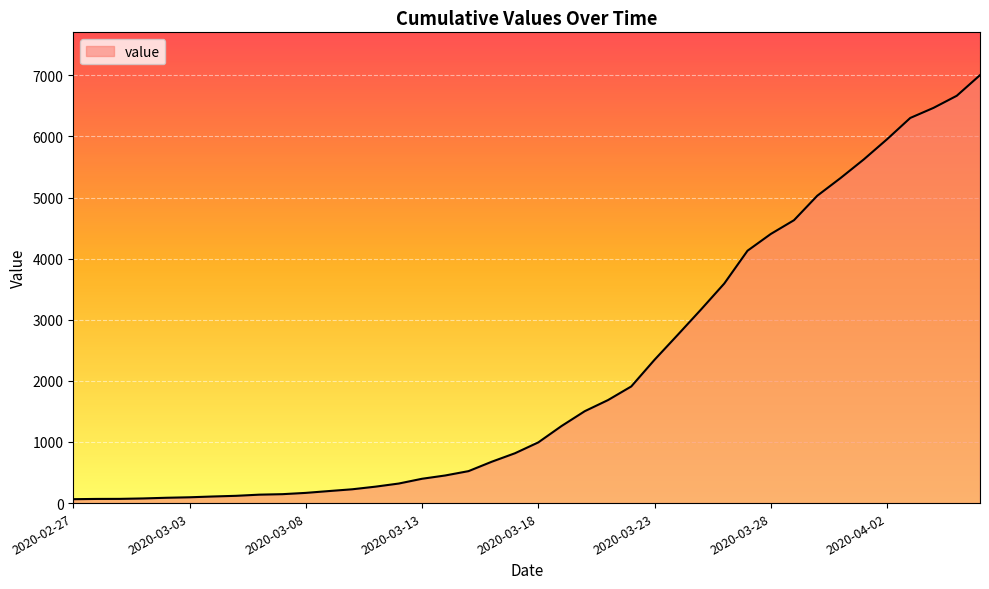

Does the chart display data point markers on the line(s)?

No